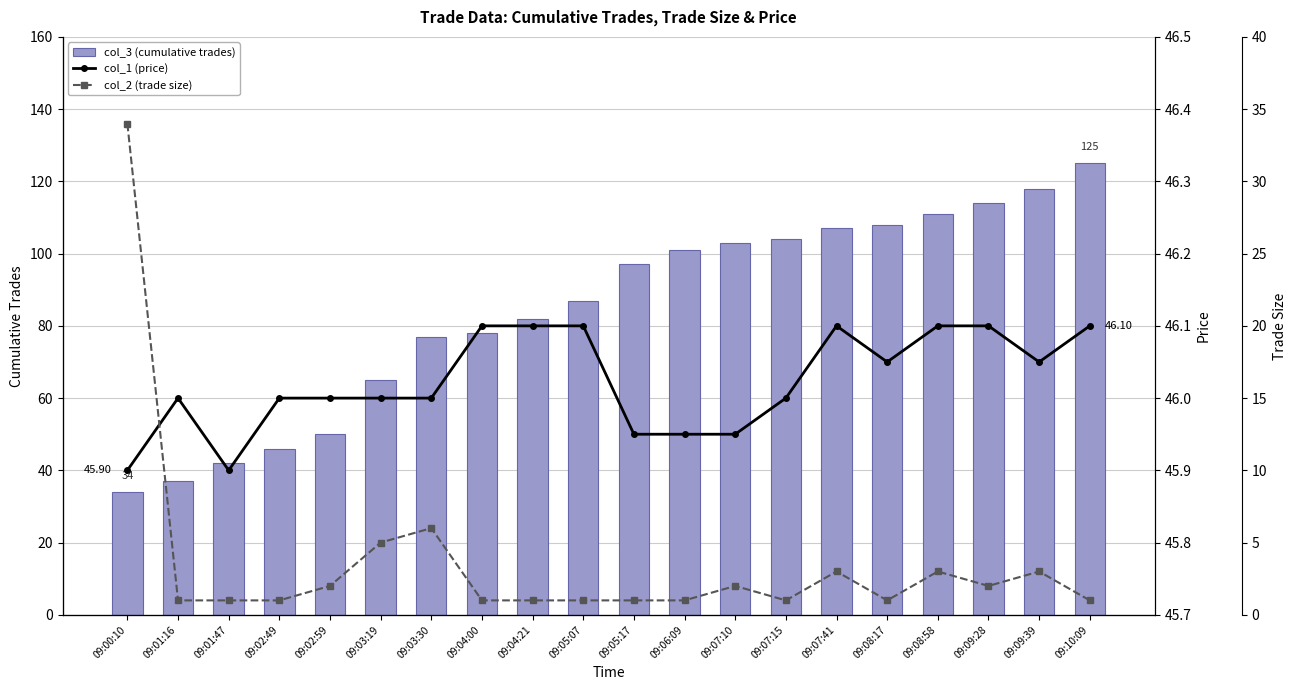

Which series has the widest spread of values?

col_3 (cumulative trades)